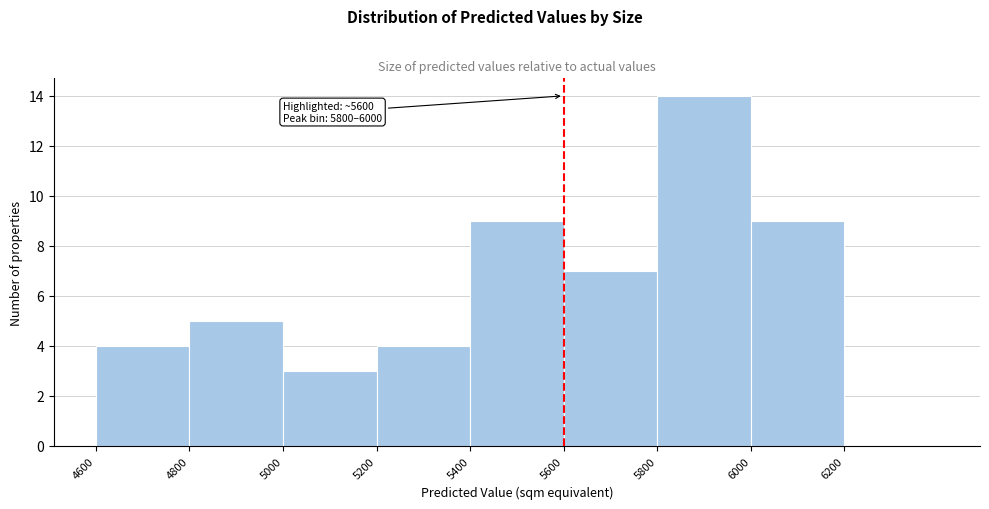

Over which range of the x-axis is the bar tallest?

5800 to 6000